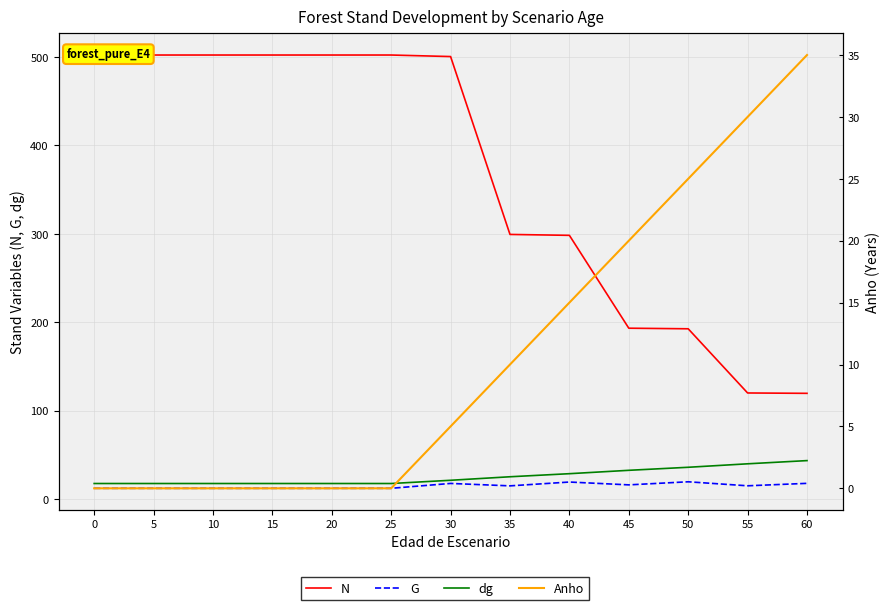

What are all the series names shown in the legend?

N, G, dg, Anho